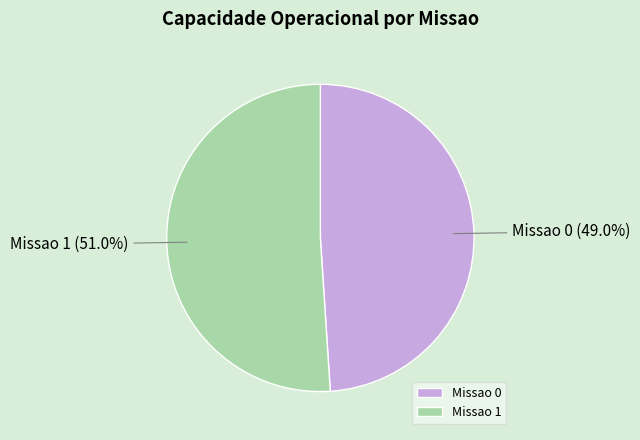

Combined, do Missao 0 and Missao 1 account for over 50%?

Yes